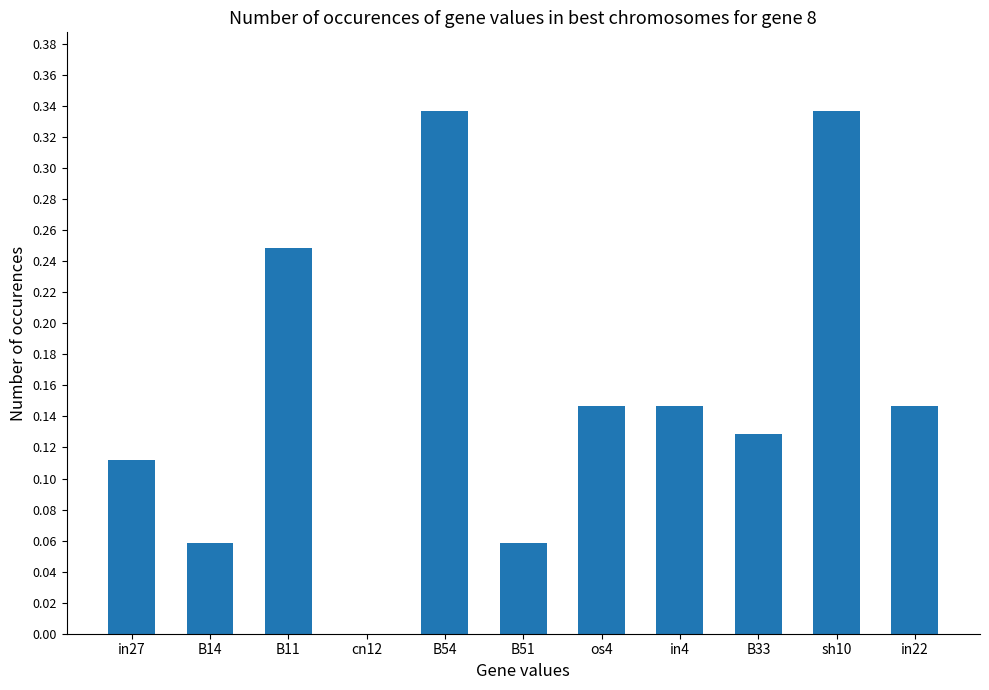

The value at B54 is 0.1. True or false?

False